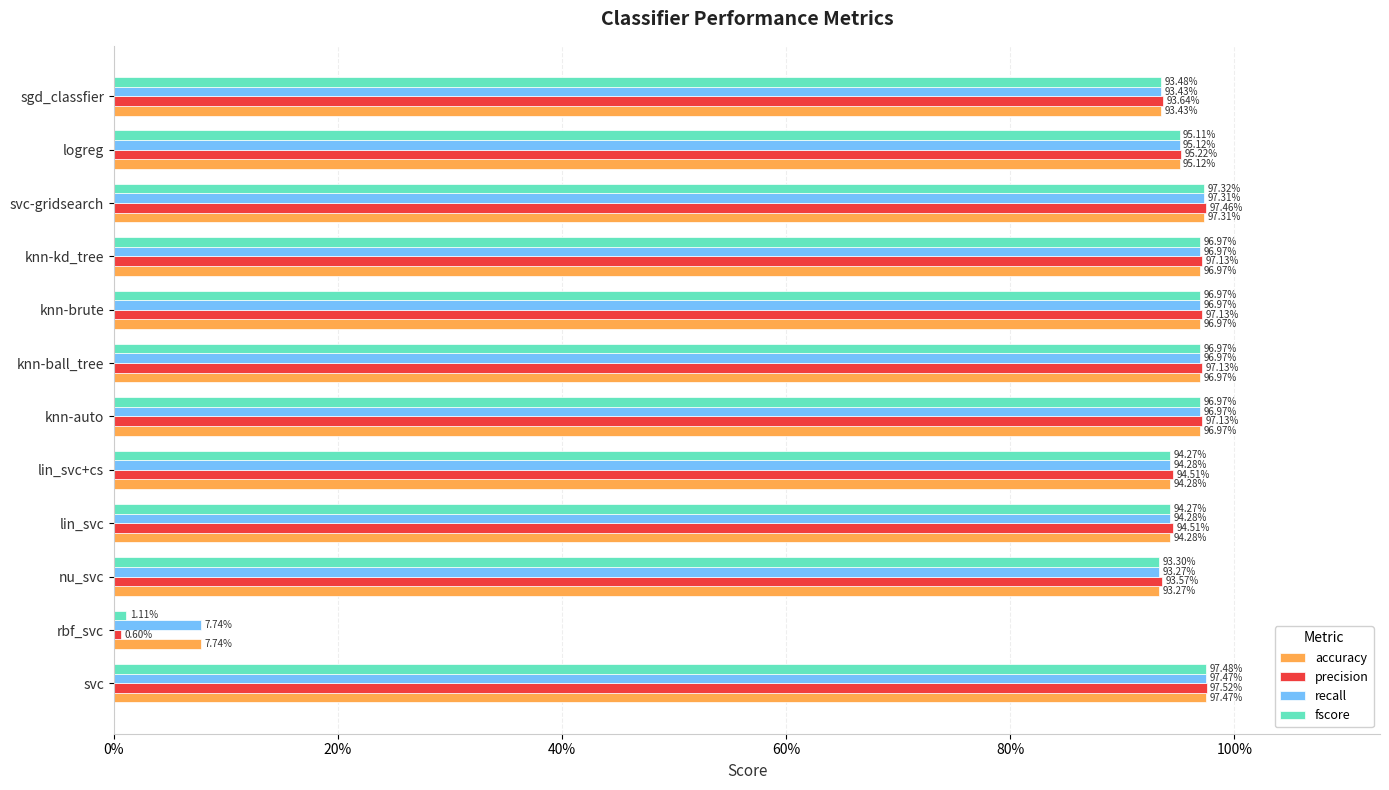

What is the highest value of the recall series?

1.0